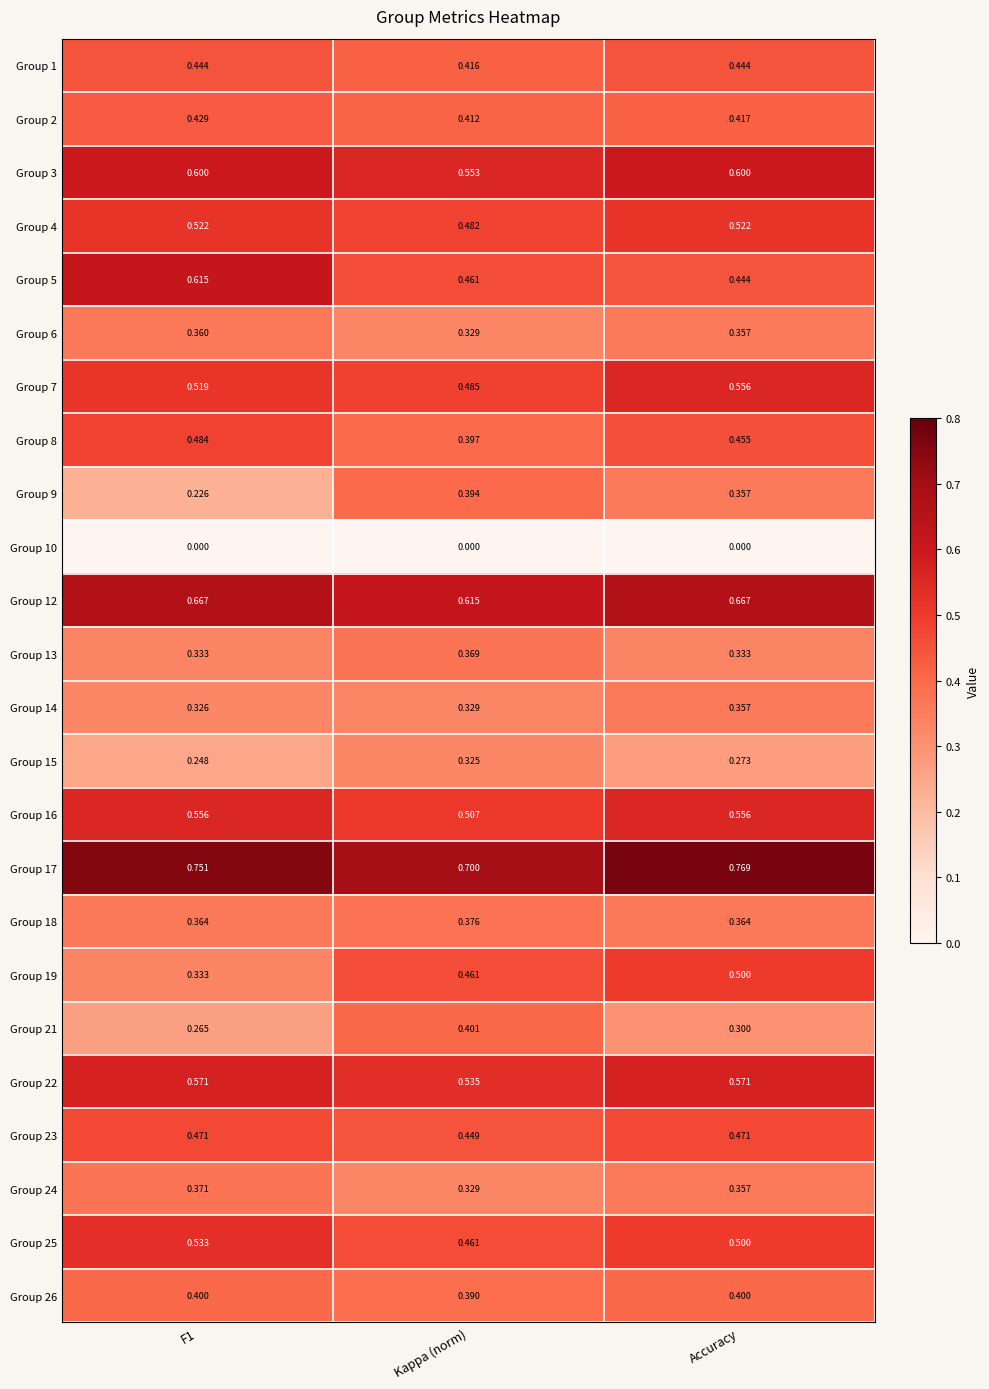

Which series changed the most between F1 and Accuracy?

Group 5